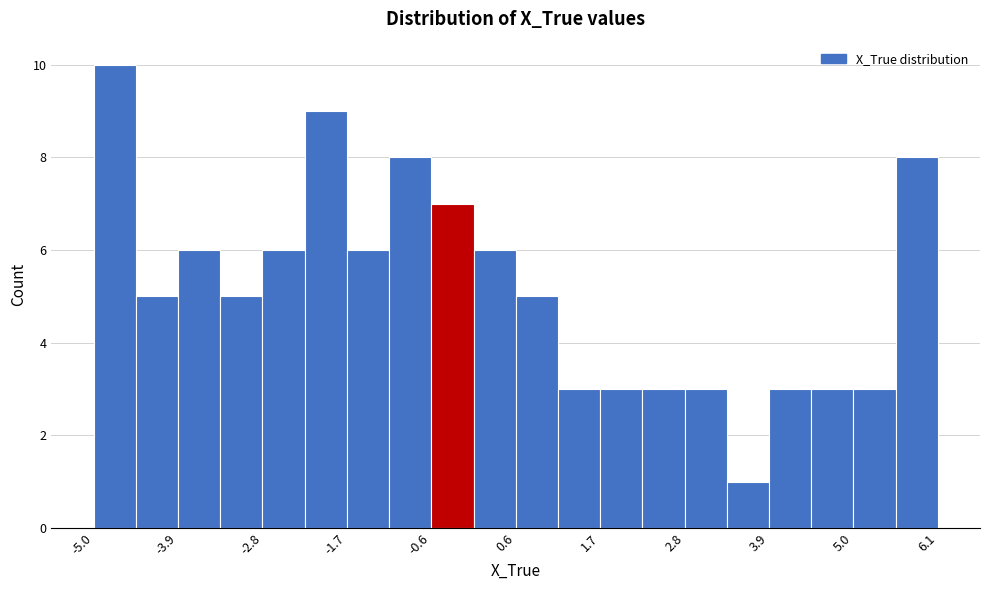

Around what value on the x-axis is the tallest bar? Give the approximate position of its centre, as read against the axis.

-4.6